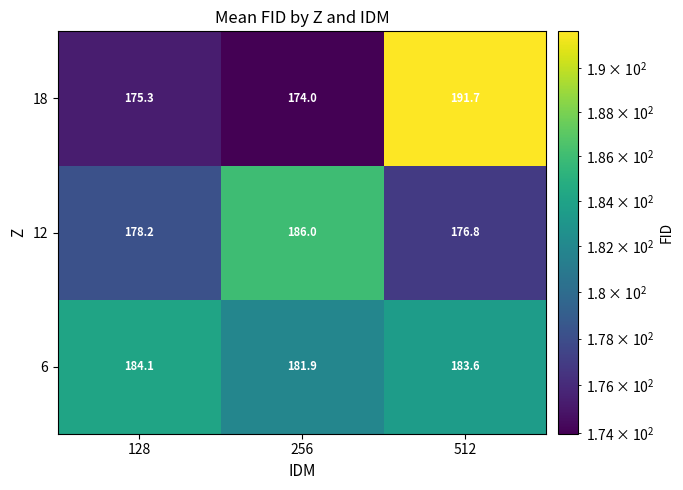

What is the maximum value shown in the chart?

191.7